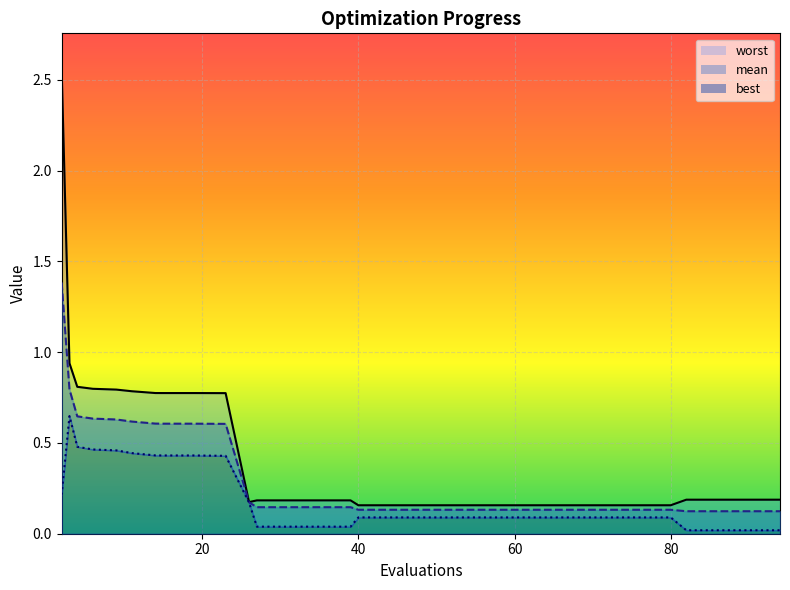

What is the value of the best point at the 24th from the left?

0.1